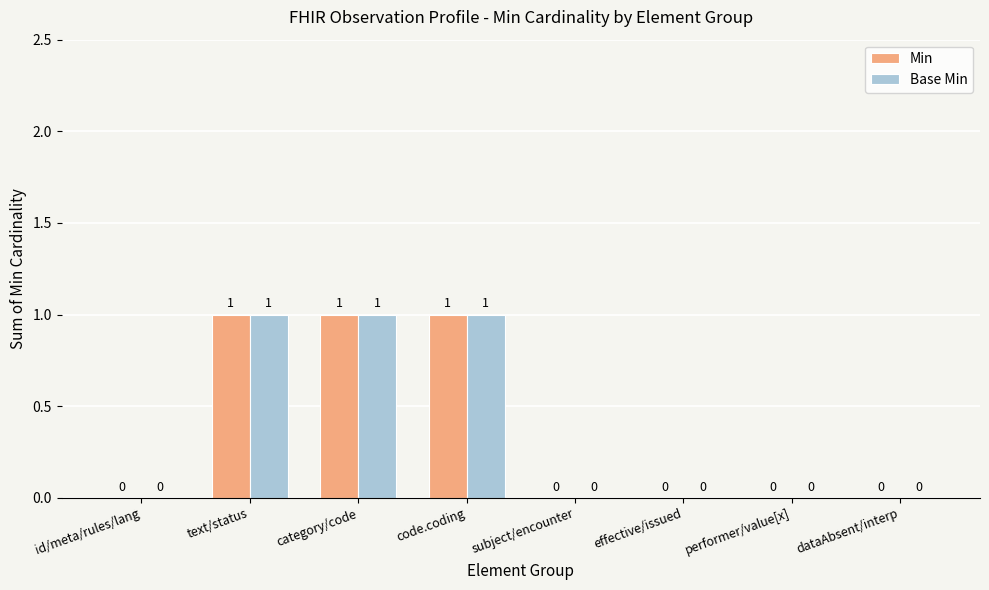

How many Min values are between 0 and 1?

8